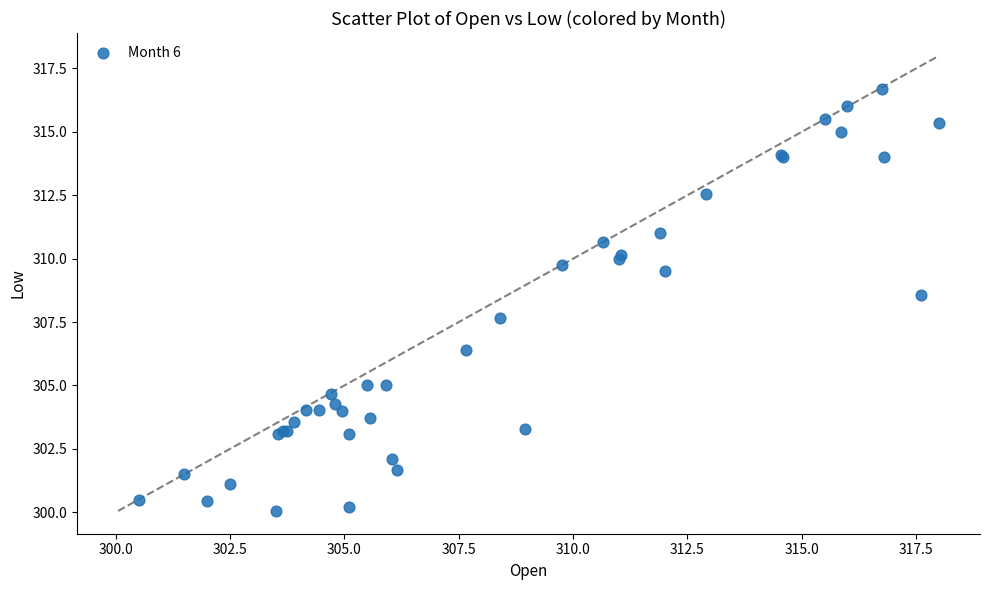

What Y value in the scatter plot is closest to 308?

307.6